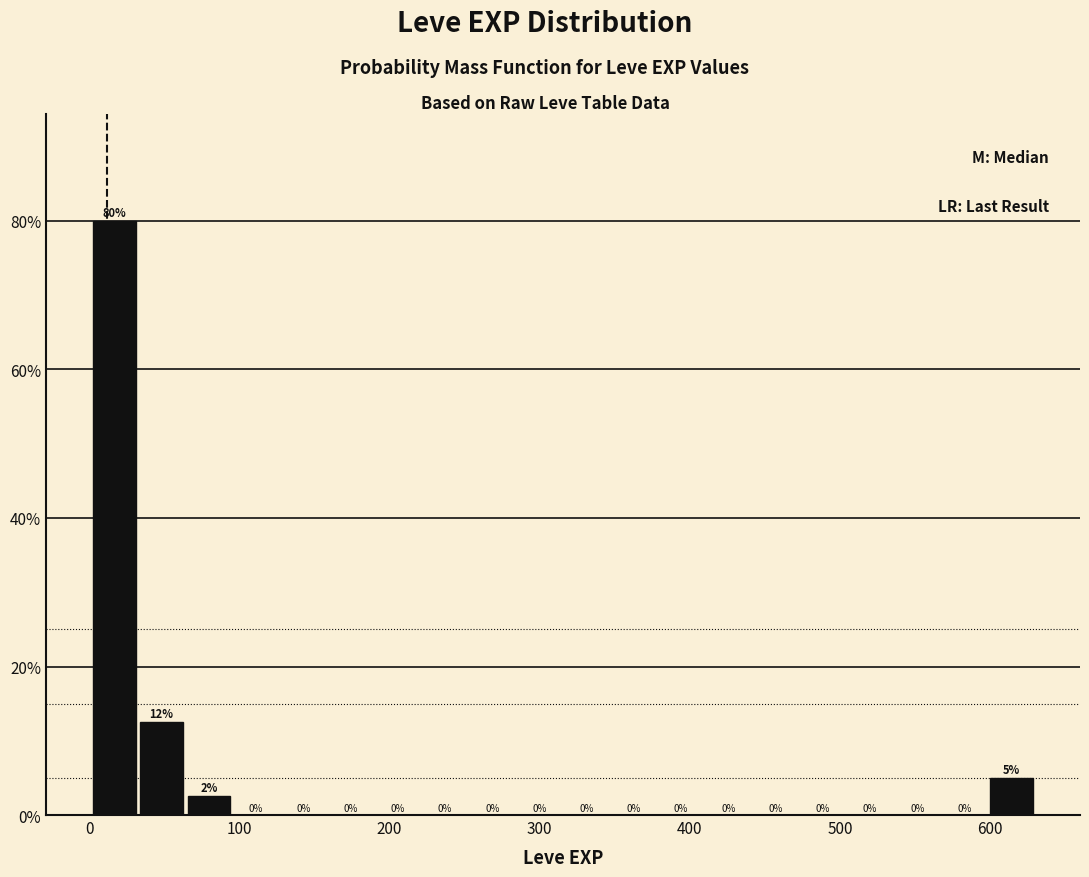

Around what value on the x-axis is the tallest bar? Give the approximate position of its centre, as read against the axis.

20